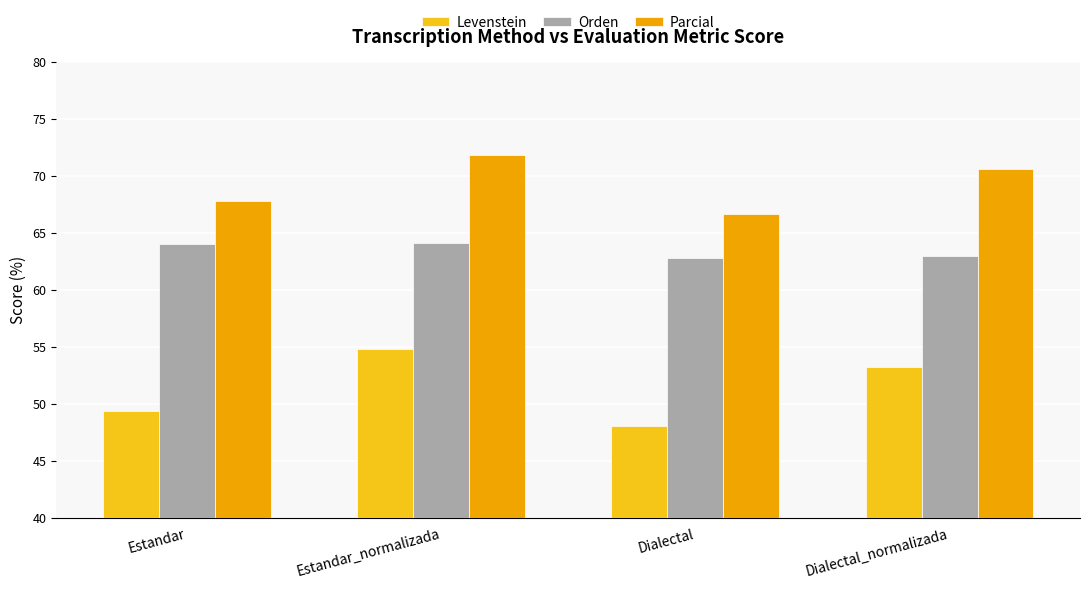

What is the total value across all series at Estandar_normalizada?

190.7